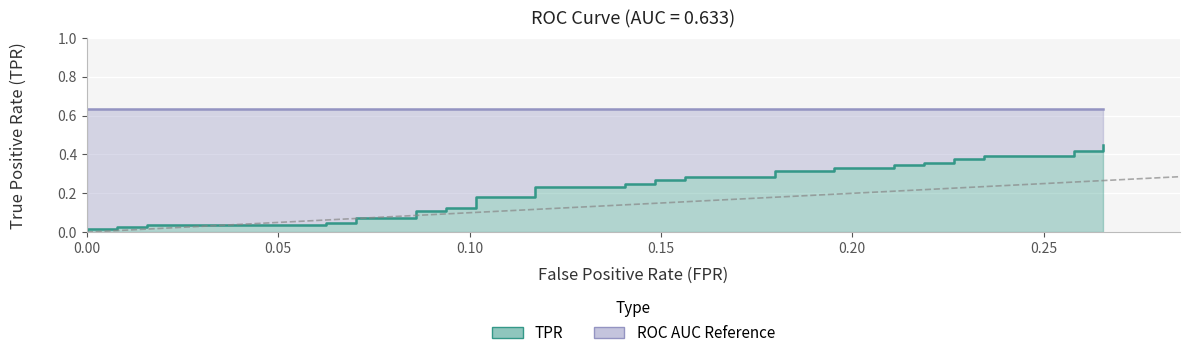

What is the sum of the tpr values at 14 and 13?

0.2